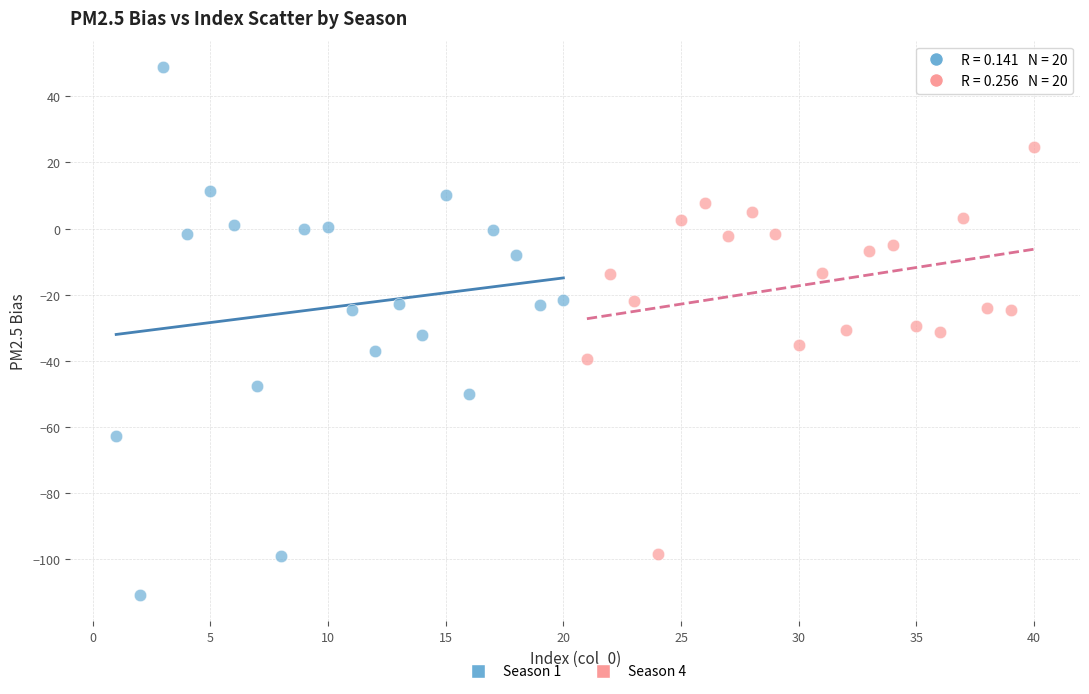

Which series reaches the maximum Y coordinate?

Season 1